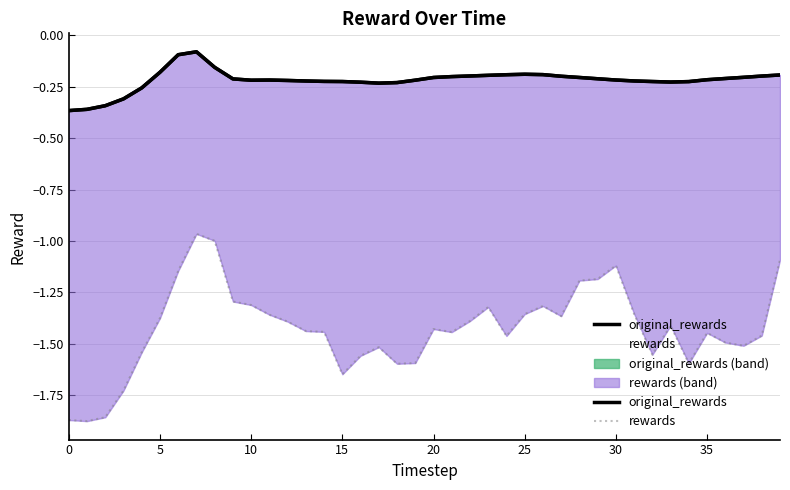

List the series in order of their overall mean, lowest first.

rewards, original_rewards